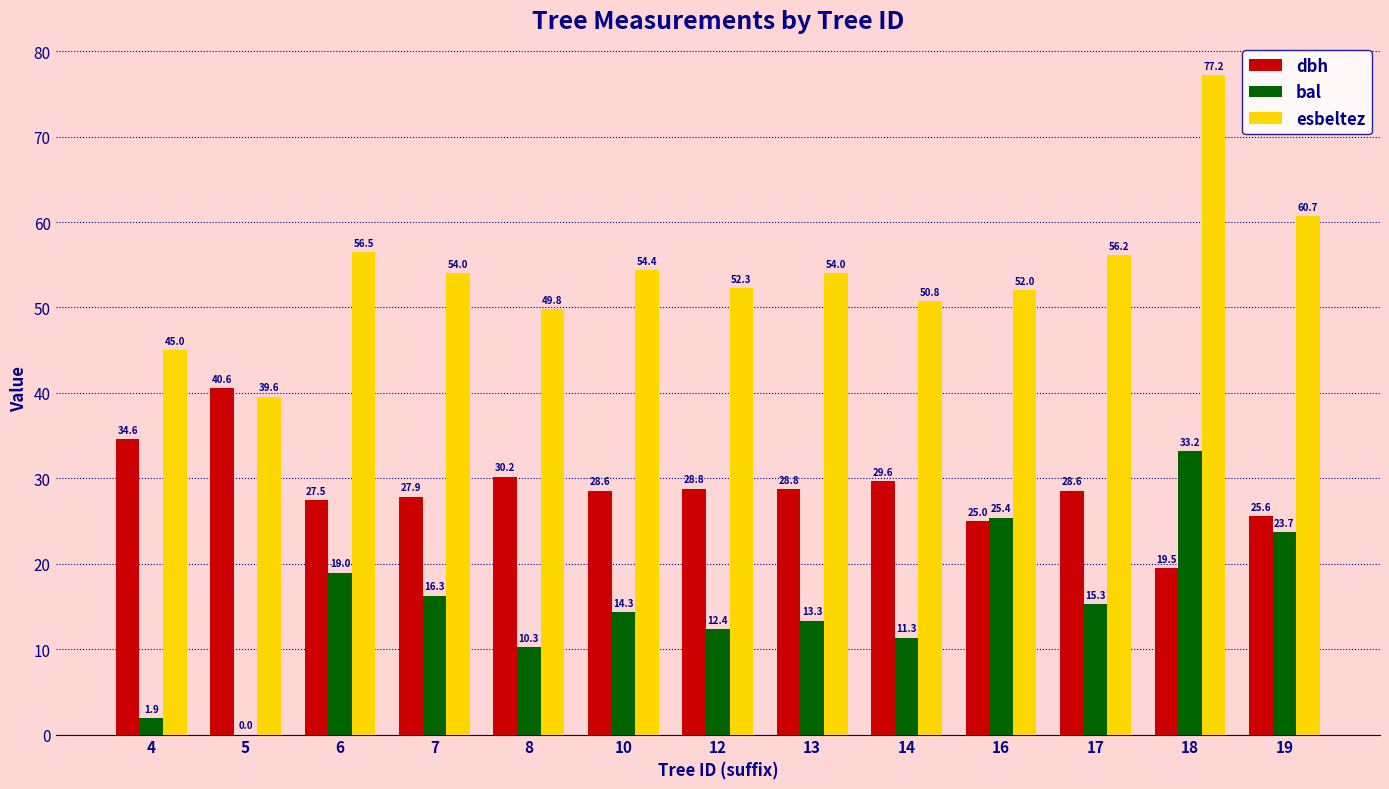

Is it true that bal equals 36.8 at 19?

False